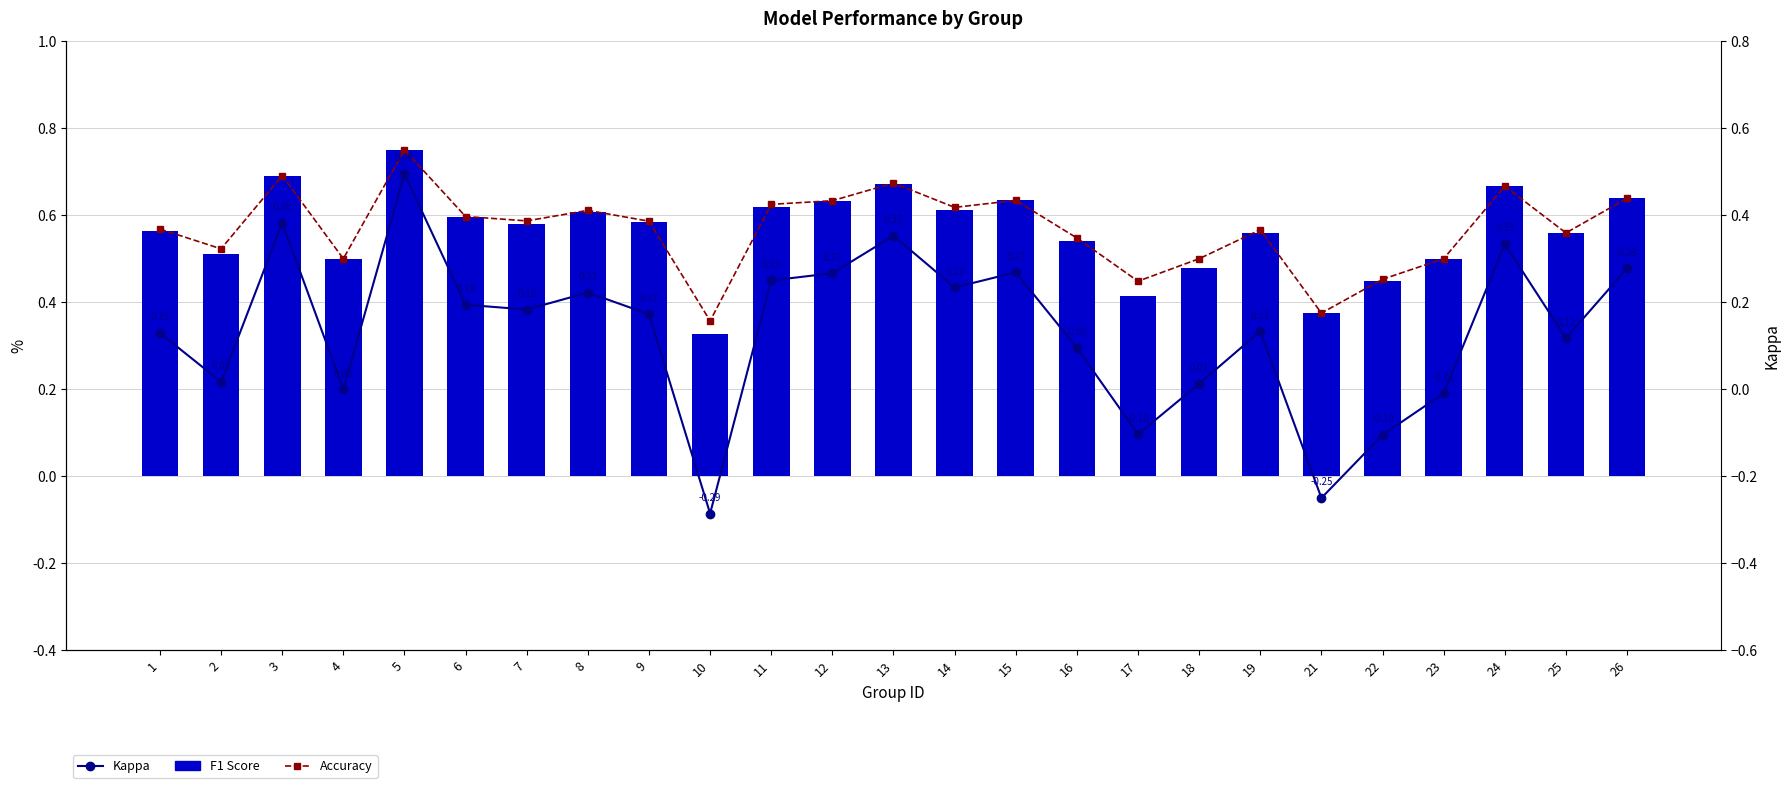

What is the sum of the F1 Score values at 13 and 12?

1.3